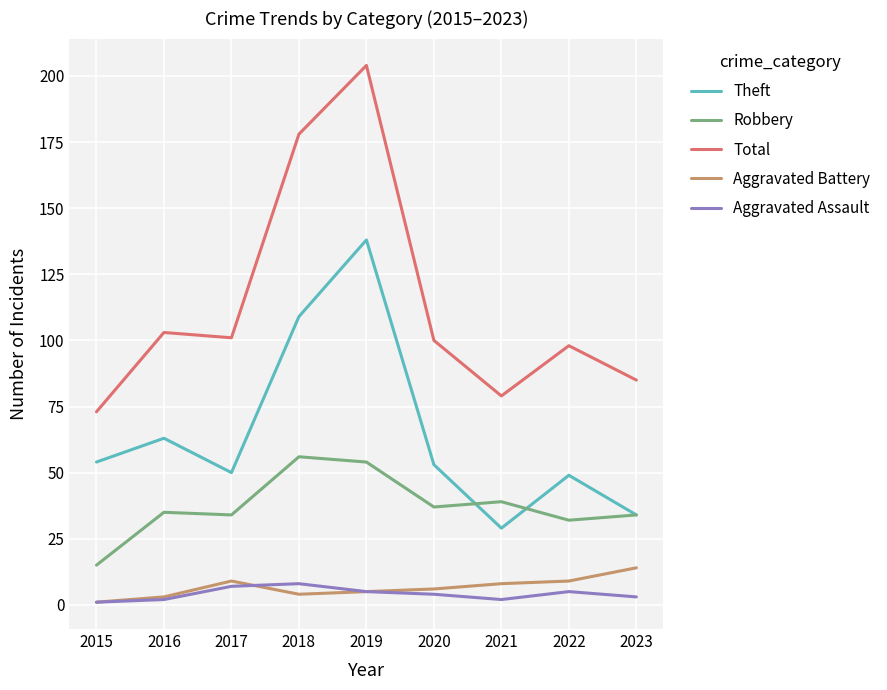

At which category is the sum across all series the highest?

2019